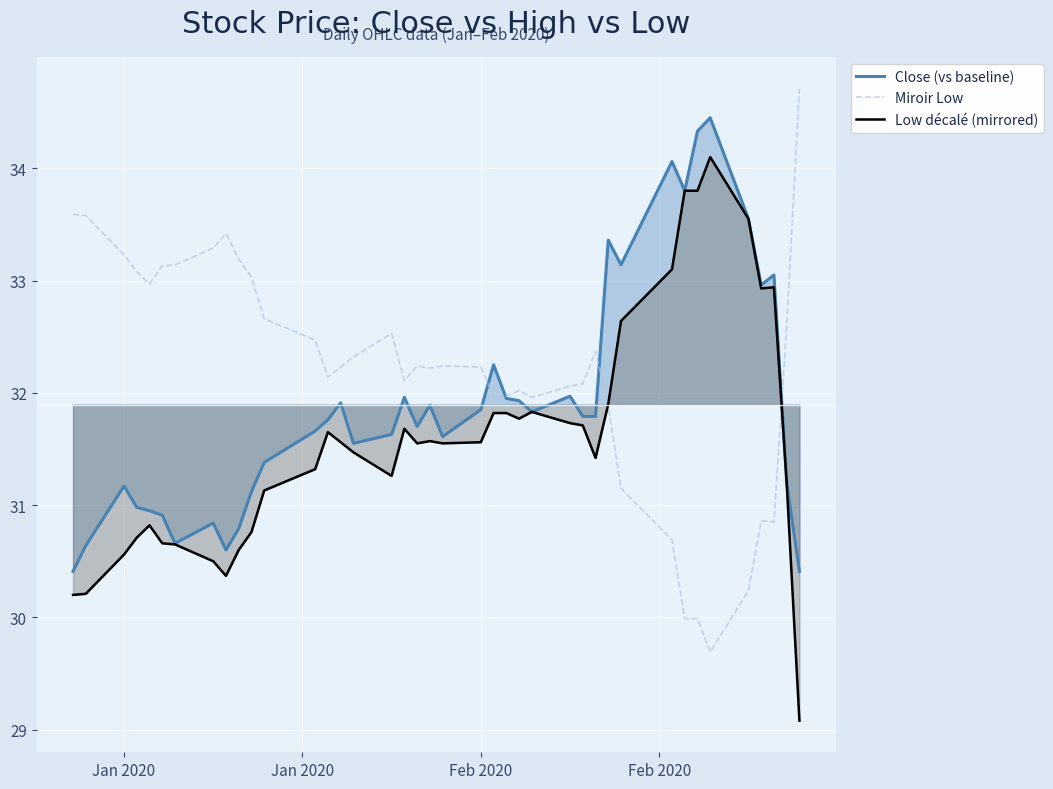

Rank the series by their maximum value, from lowest to highest.

Low décalé (mirrored), Close (vs baseline), Miroir Low